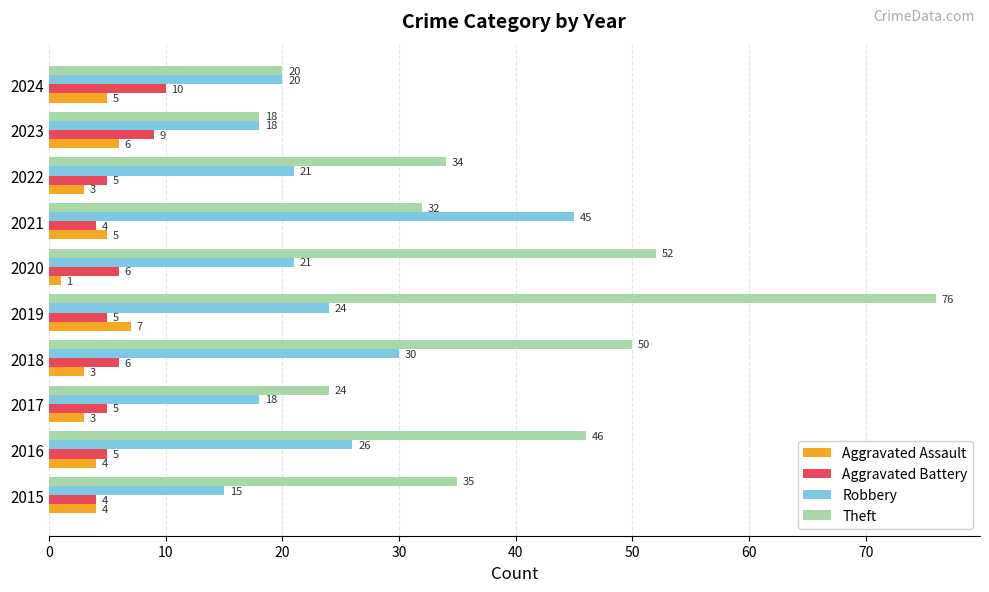

Which series has the widest spread of values?

Theft